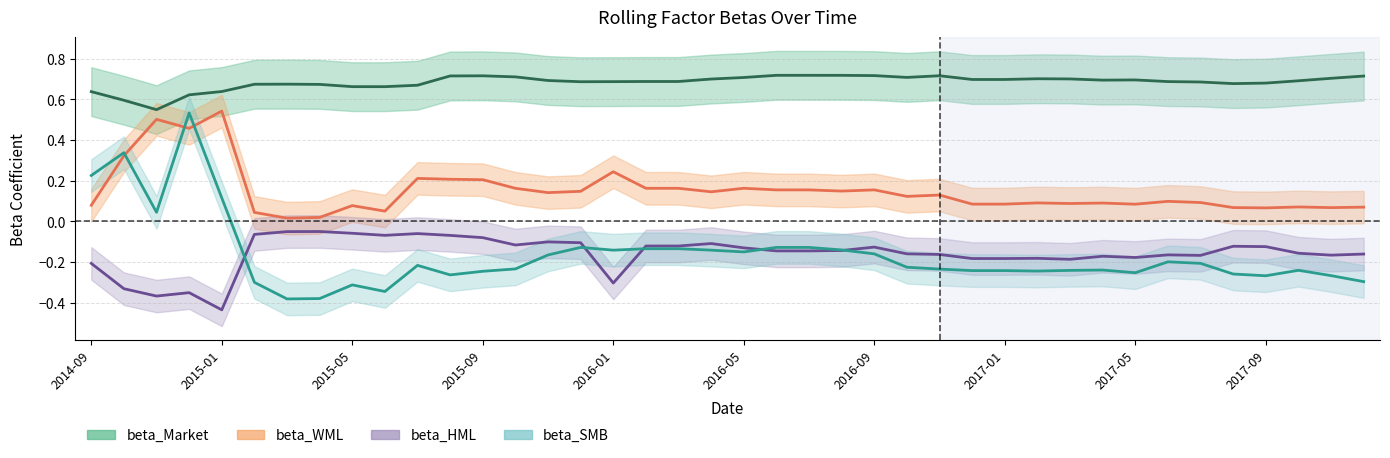

What is the difference between the maximum and minimum values in the beta_HML series?

0.4